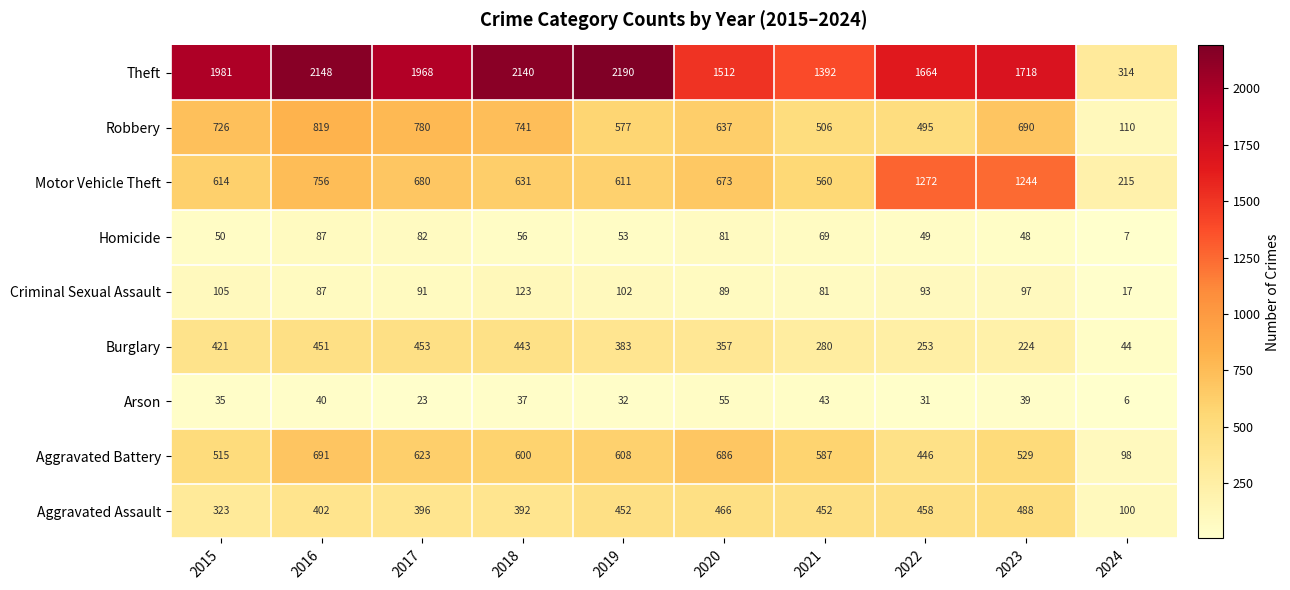

At which category is the sum across all series the highest?

2016